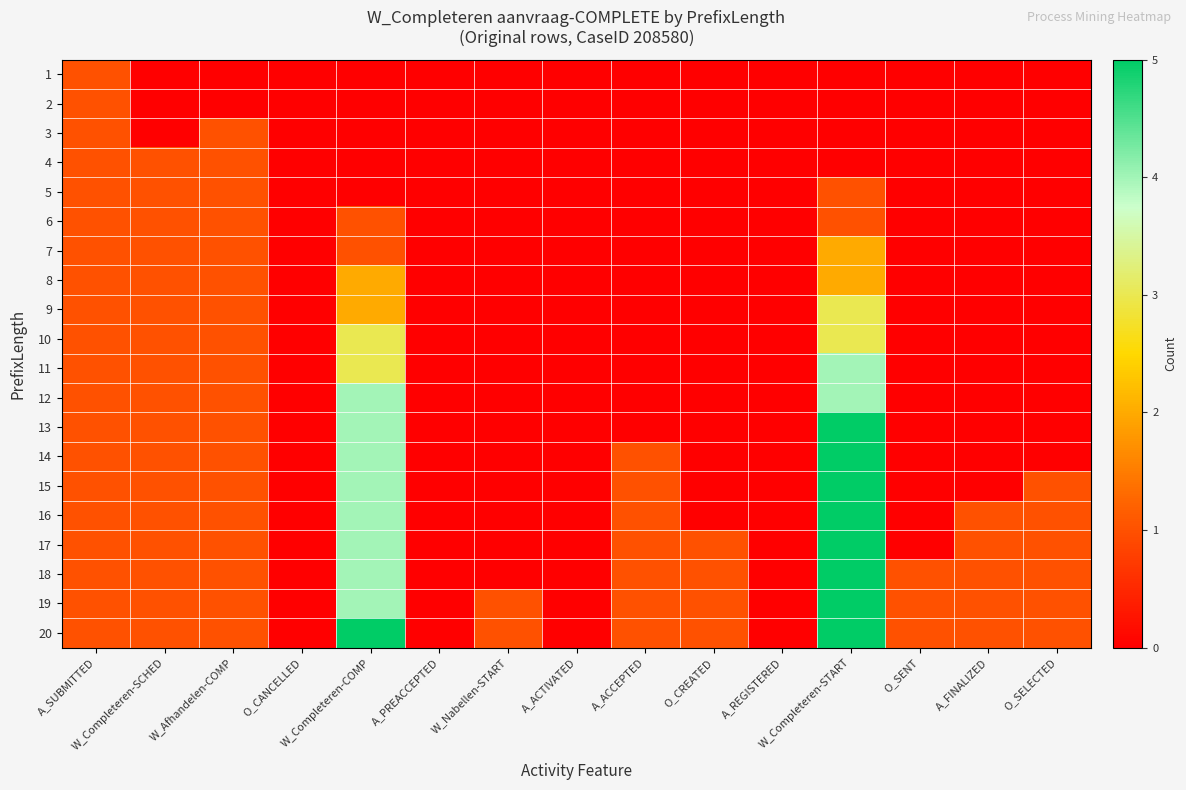

List the series in order of their peak value, lowest first.

1, 2, 3, 4, 5, 6, 7, 8, 9, 10, 11, 12, 13, 14, 15, 16, 17, 18, 19, 20